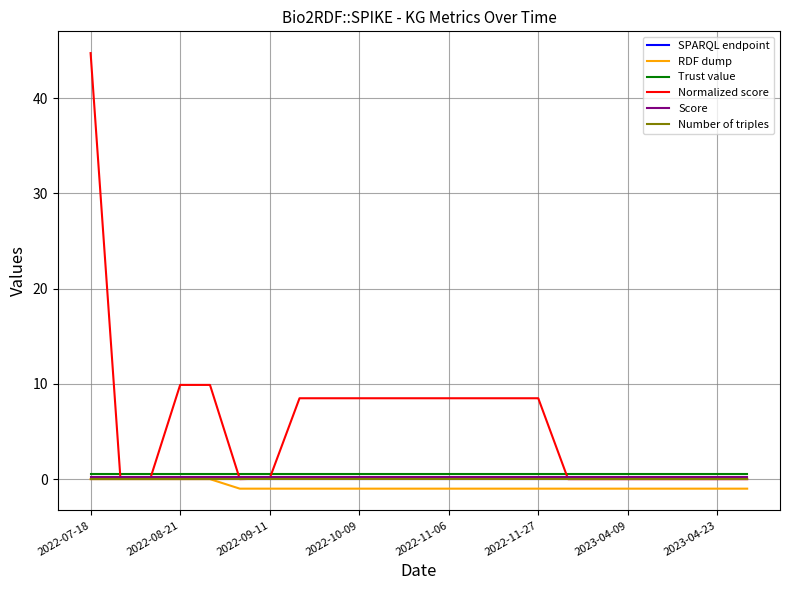

True or false: Trust value and Score cross at least once.

False